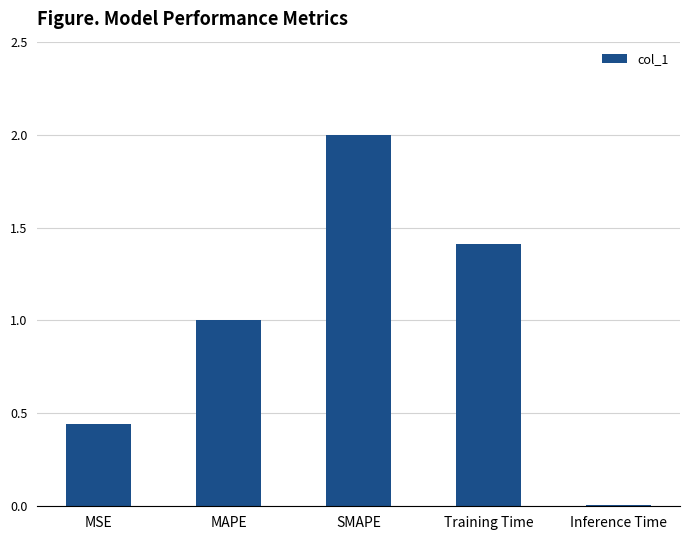

What is the change in value from MAPE to Training Time?

+0.4